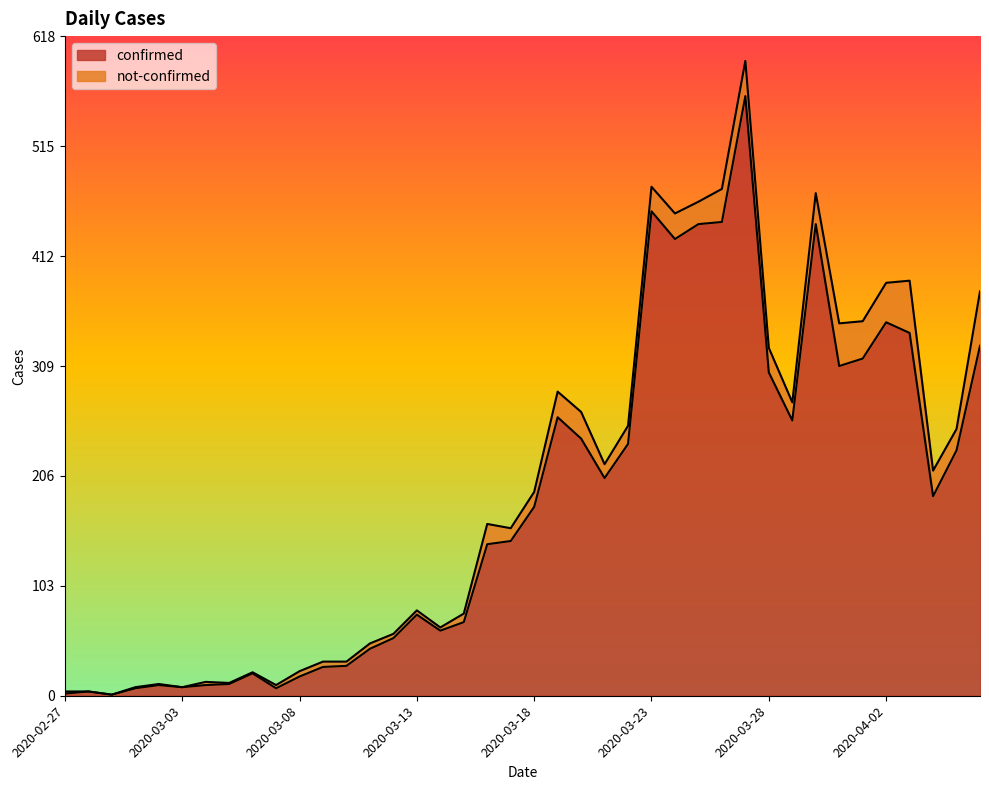

The chart shows a value of 10 at 2020-03-02. True or false?

True